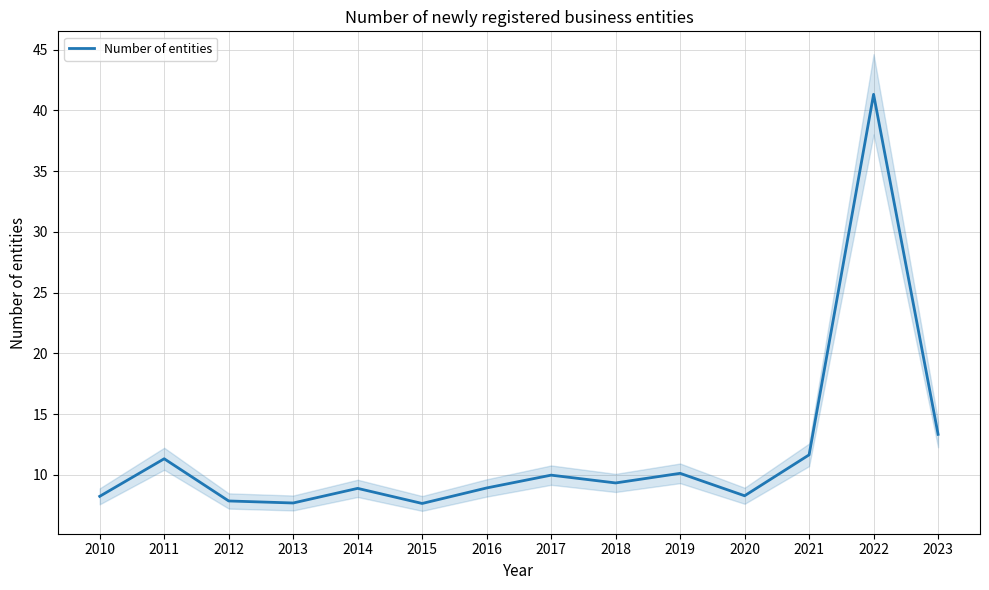

What is the maximum value shown in the chart?

41.3